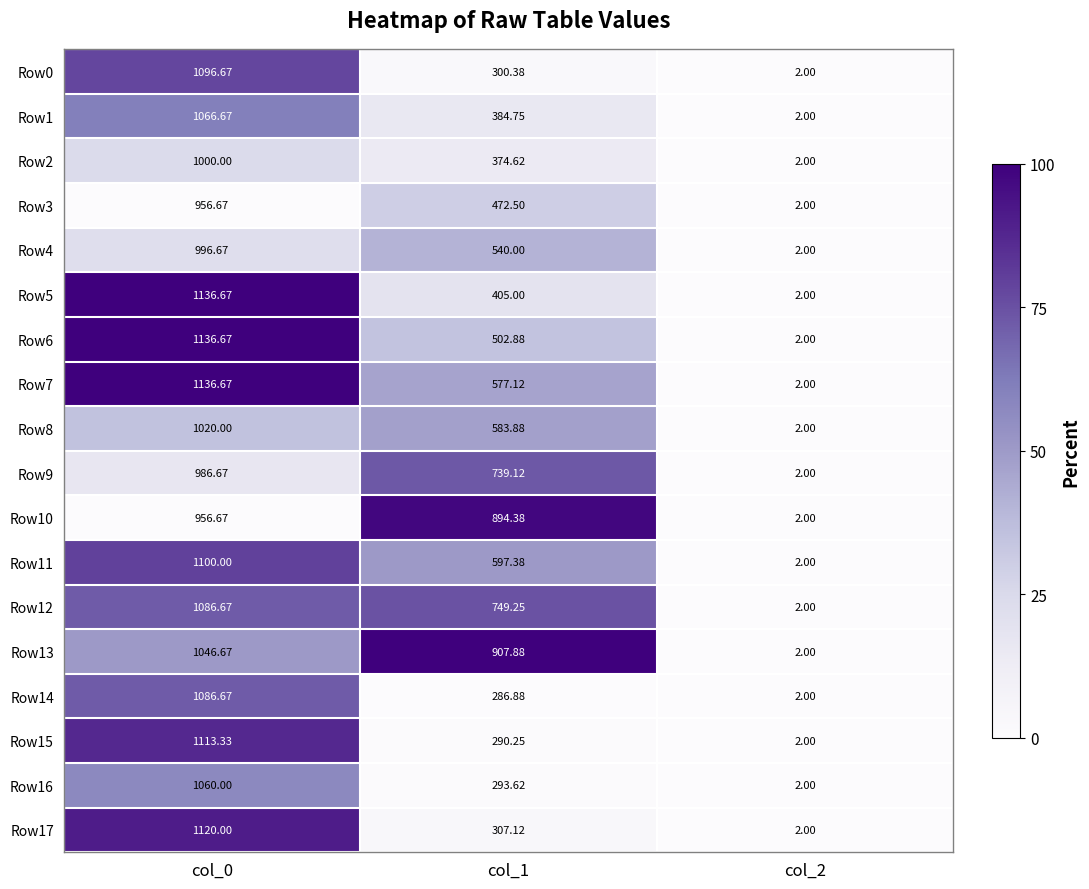

Is the value of Row14 at col_1 greater than the value of Row13 at col_1?

No